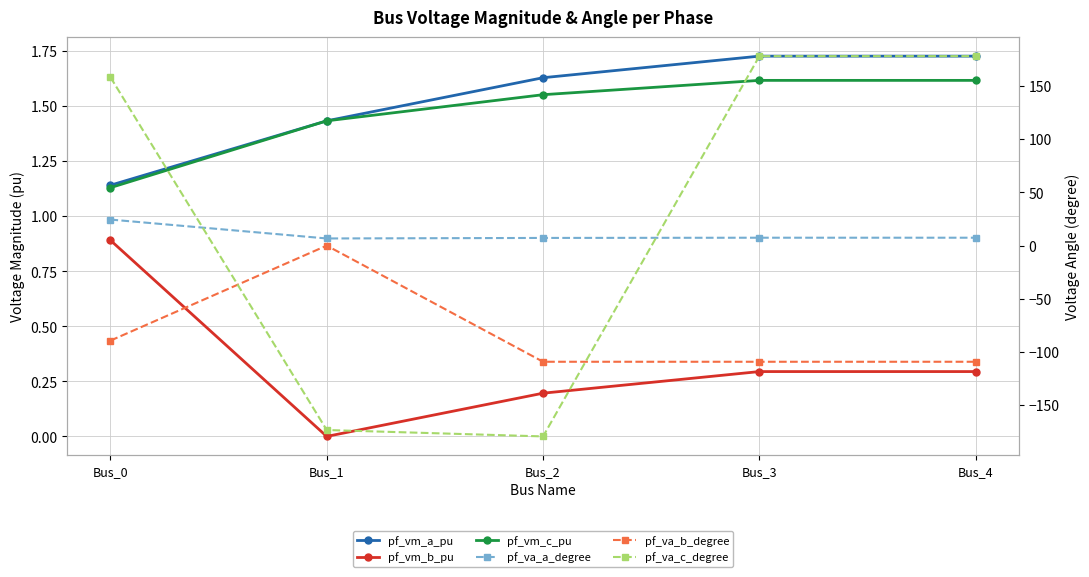

What is the value of the pf_va_c_degree point at the 2nd from the left?

-173.3